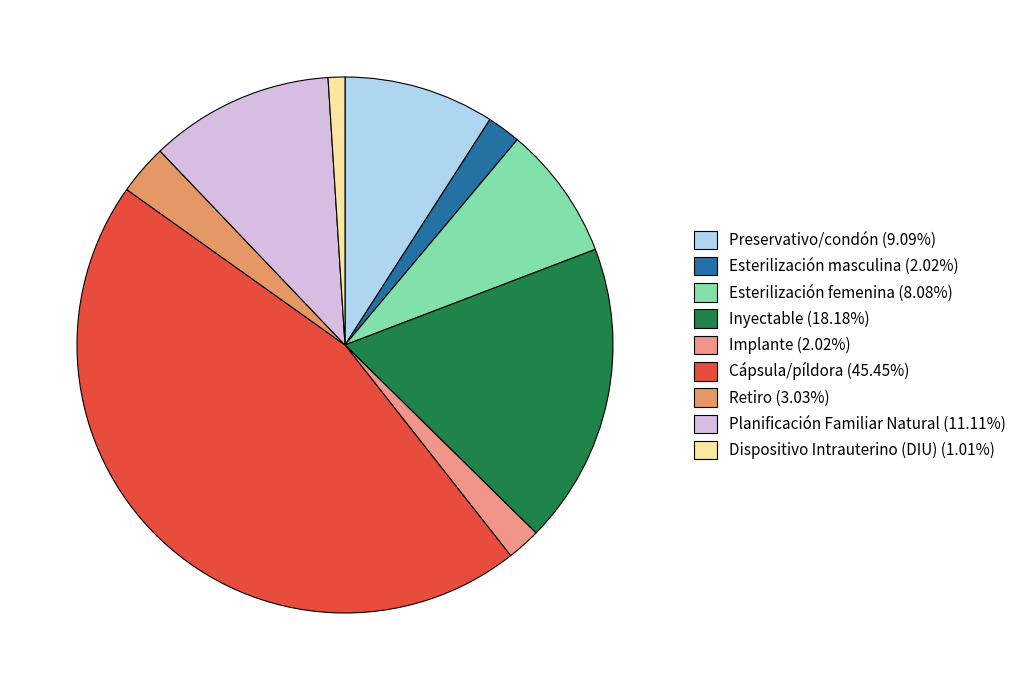

Which slice is the largest?

Cápsula/píldora